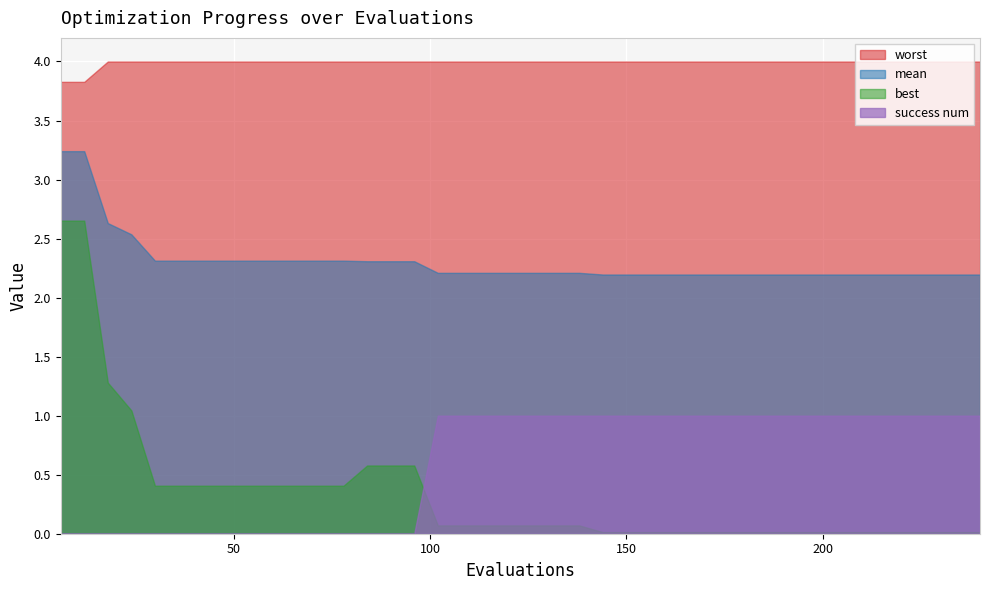

Rank the categories by best value from highest to lowest.

6, 12, 18, 24, 84, 90, 96, 30, 36, 42, 48, 54, 60, 66, 72, 78, 102, 108, 114, 120, 126, 132, 138, 144, 150, 156, 162, 168, 174, 180, 186, 192, 198, 204, 210, 216, 222, 228, 234, 240